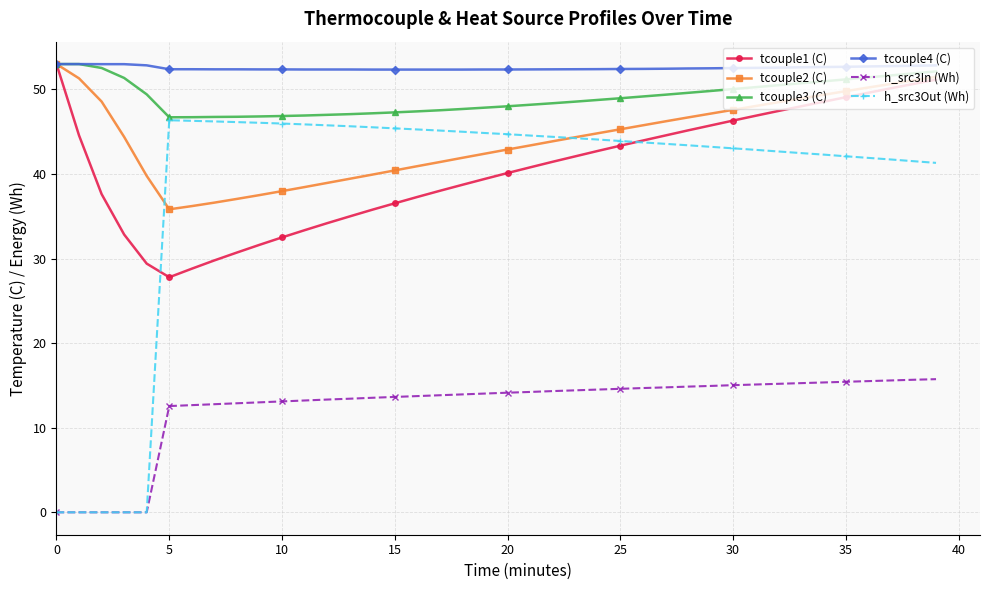

What is the value of the h_src3Out (Wh) point at the 15th from the left?

45.5